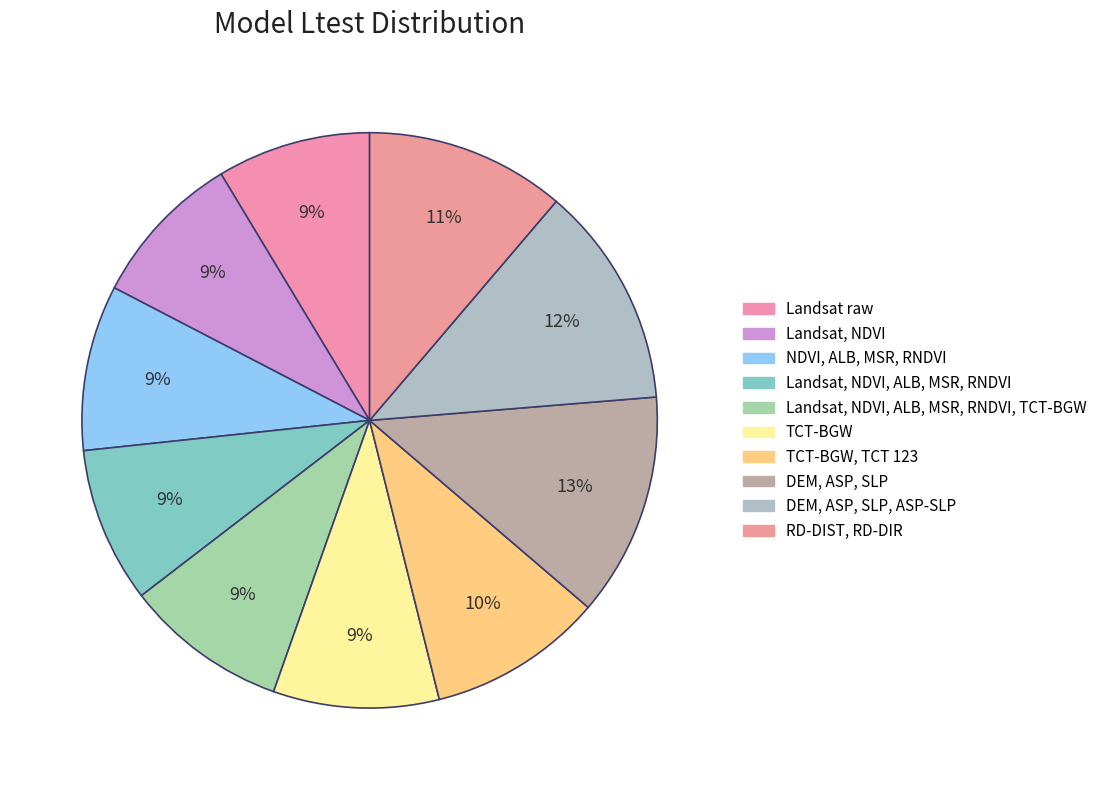

To the nearest percent, what is the difference between the TCT-BGW, TCT 123 and TCT-BGW slice percentages?

1%